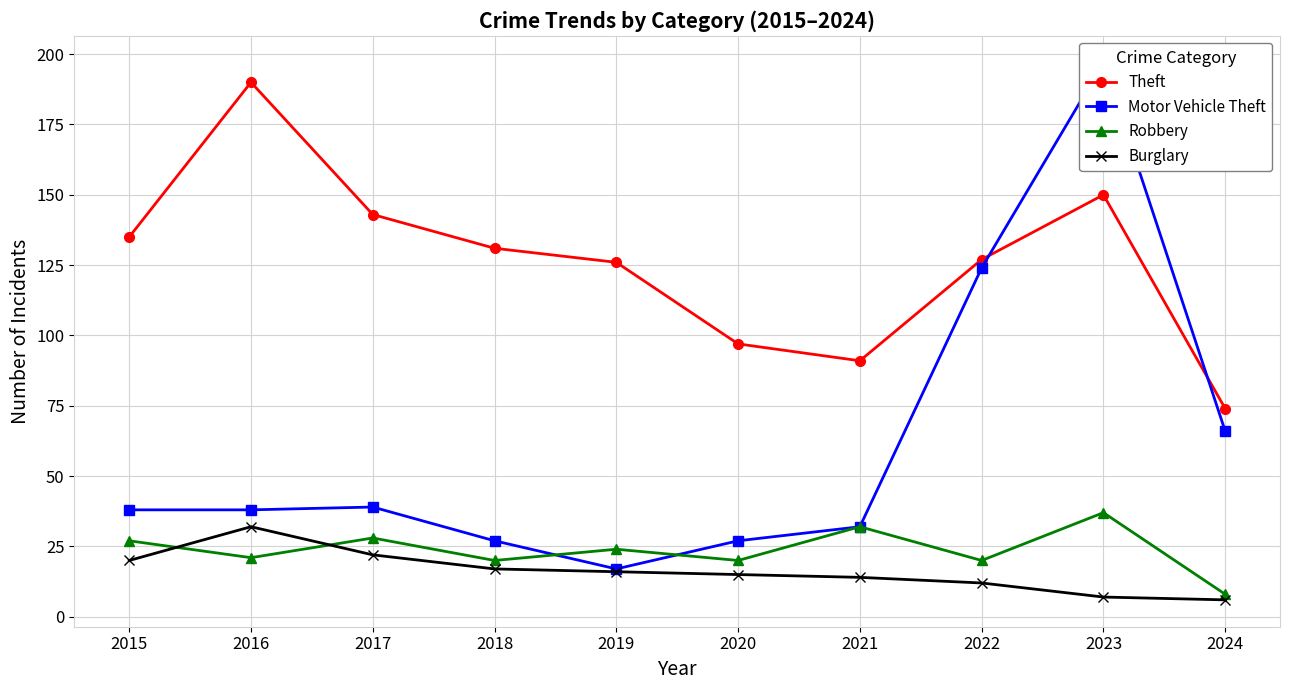

Reading left to right, extract all data points from this chart.

Theft: 2015=135	2016=190	2017=143	2018=131	2019=126	2020=97	2021=91	2022=127	2023=150	2024=74
Motor Vehicle Theft: 2015=38	2016=38	2017=39	2018=27	2019=17	2020=27	2021=32	2022=124	2023=197	2024=66
Robbery: 2015=27	2016=21	2017=28	2018=20	2019=24	2020=20	2021=32	2022=20	2023=37	2024=8
Burglary: 2015=20	2016=32	2017=22	2018=17	2019=16	2020=15	2021=14	2022=12	2023=7	2024=6